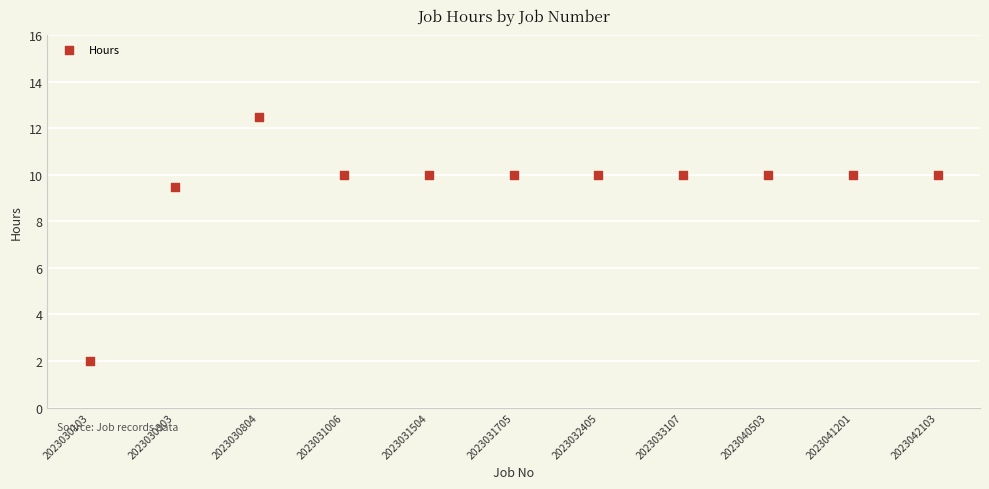

What Y value in the scatter plot is closest to 7?

9.5